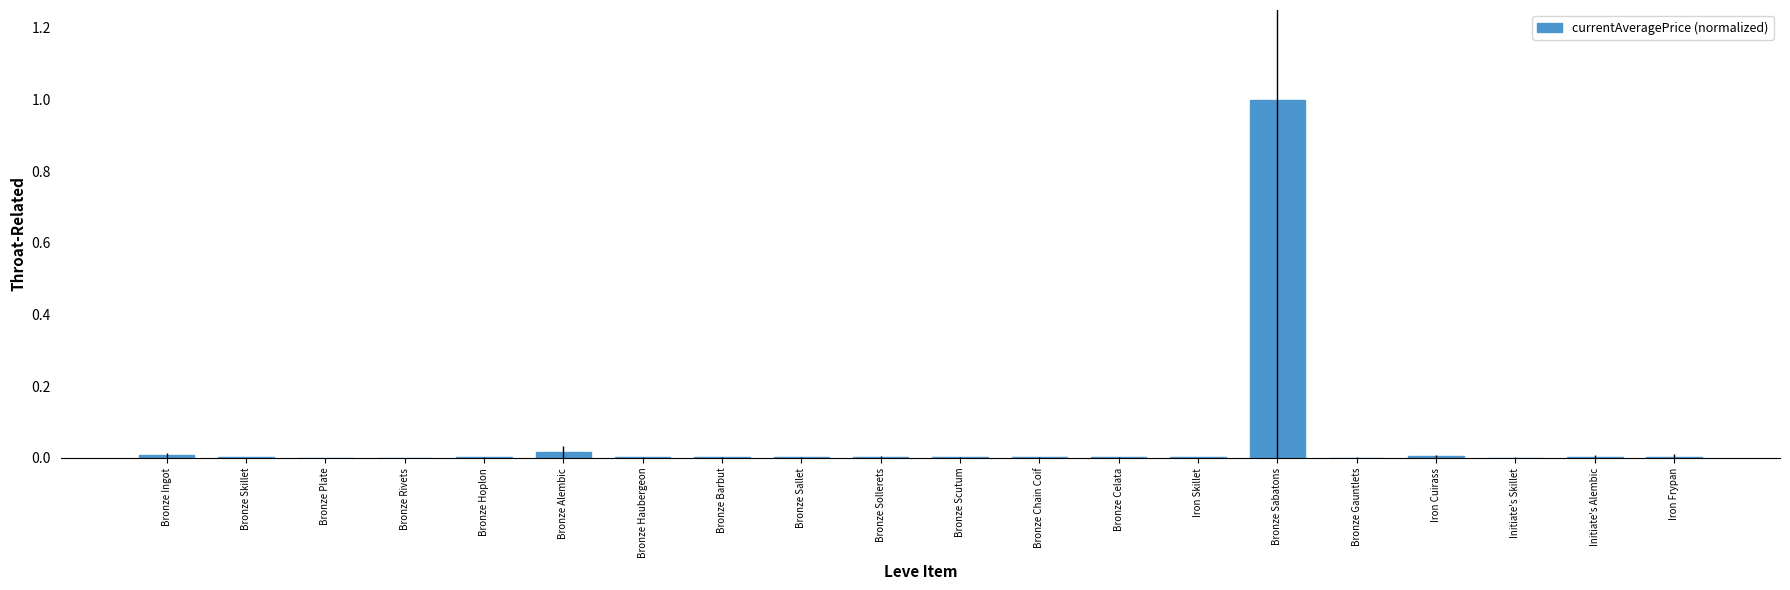

Which label corresponds to the largest value in the chart?

Bronze Sabatons